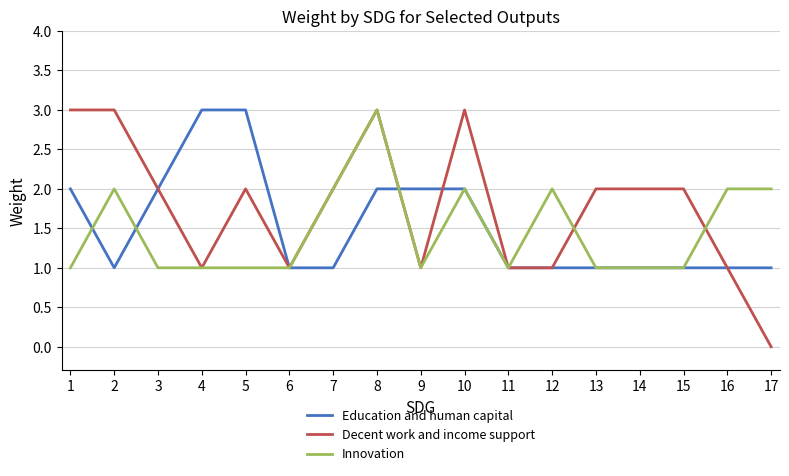

The value of Innovation at 14 is 1. True or false?

True